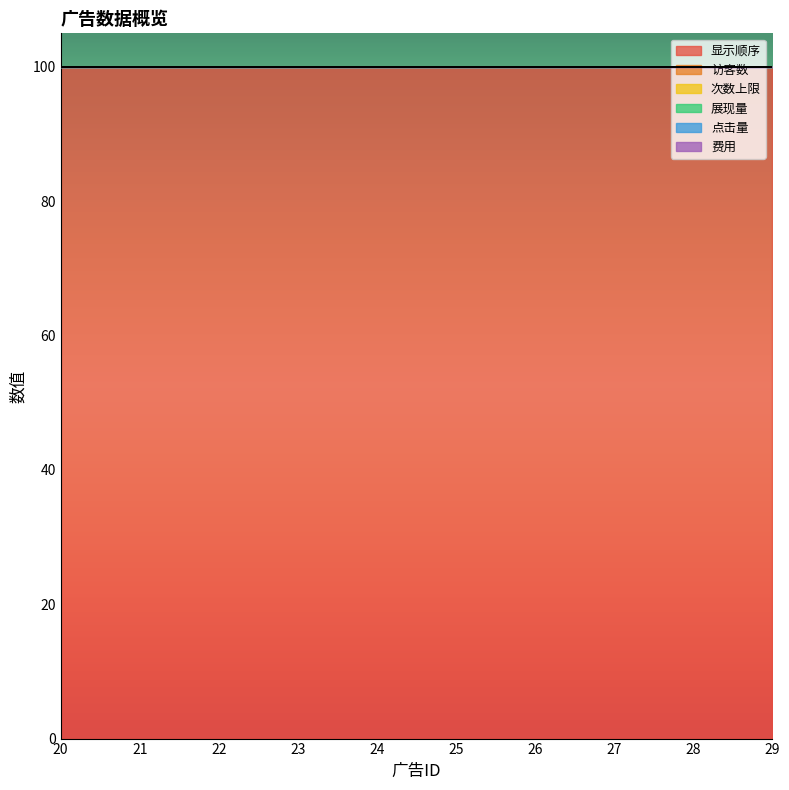

Between 23 and 29, which series saw the biggest shift?

显示顺序